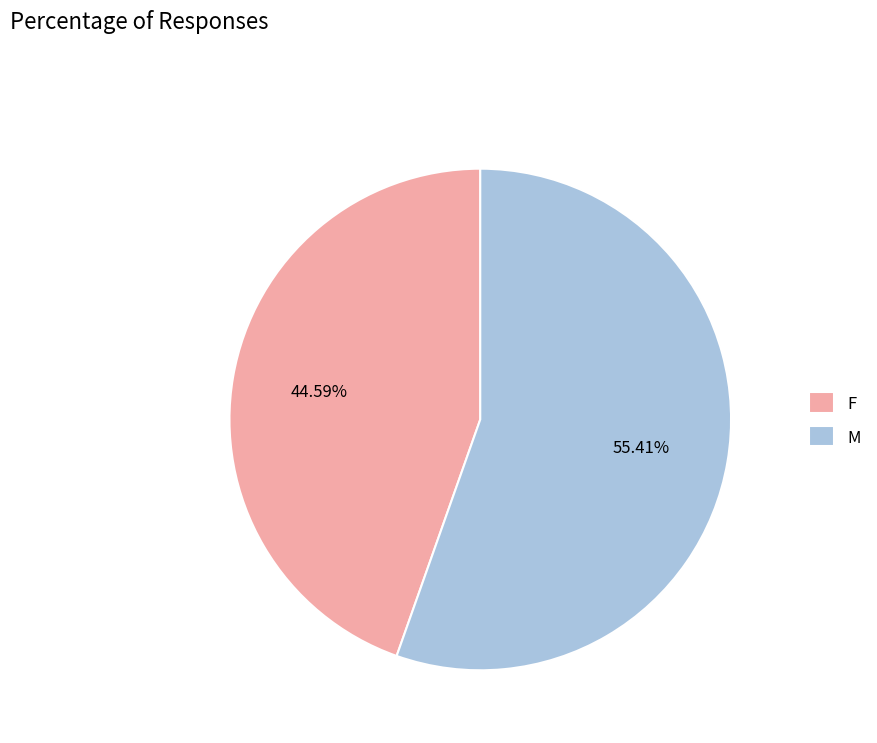

Is there a majority slice in this chart?

Yes